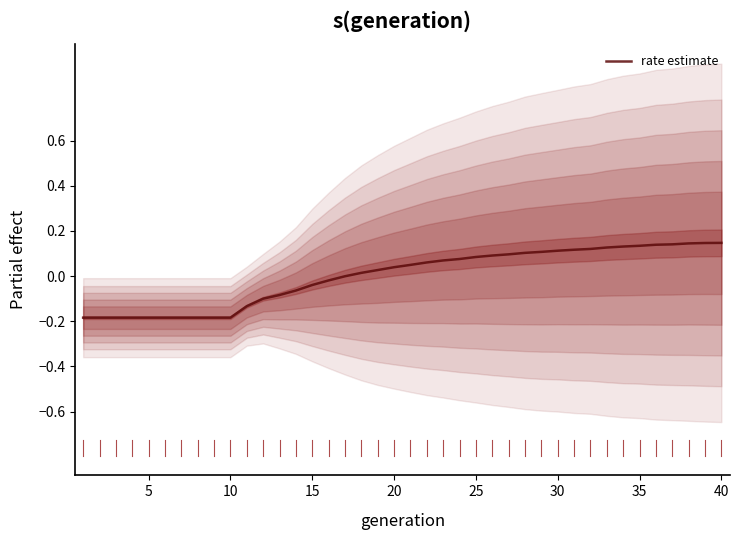

Count the number of values greater than 0.

23